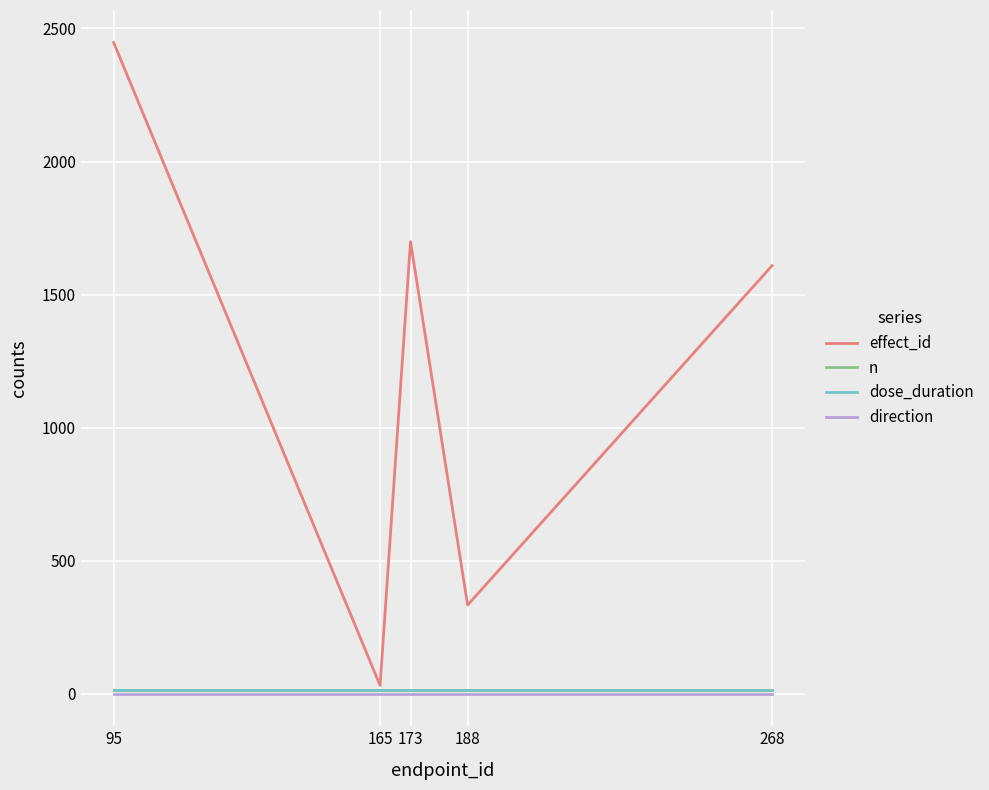

Which series has the widest spread of values?

effect_id